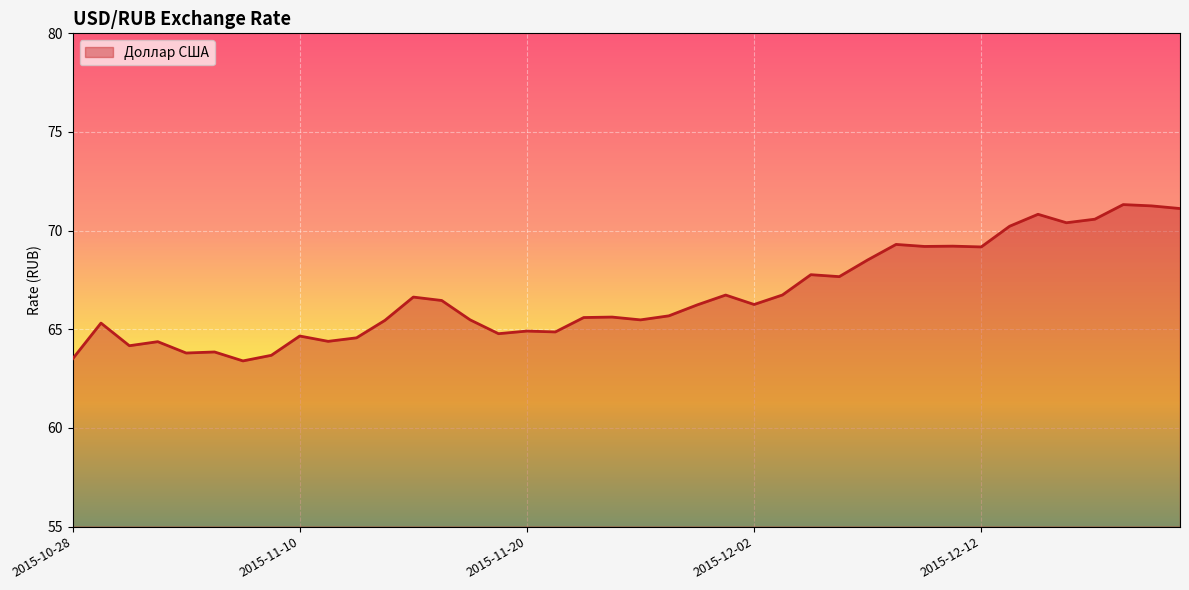

What is the sum of all values?

2669.2